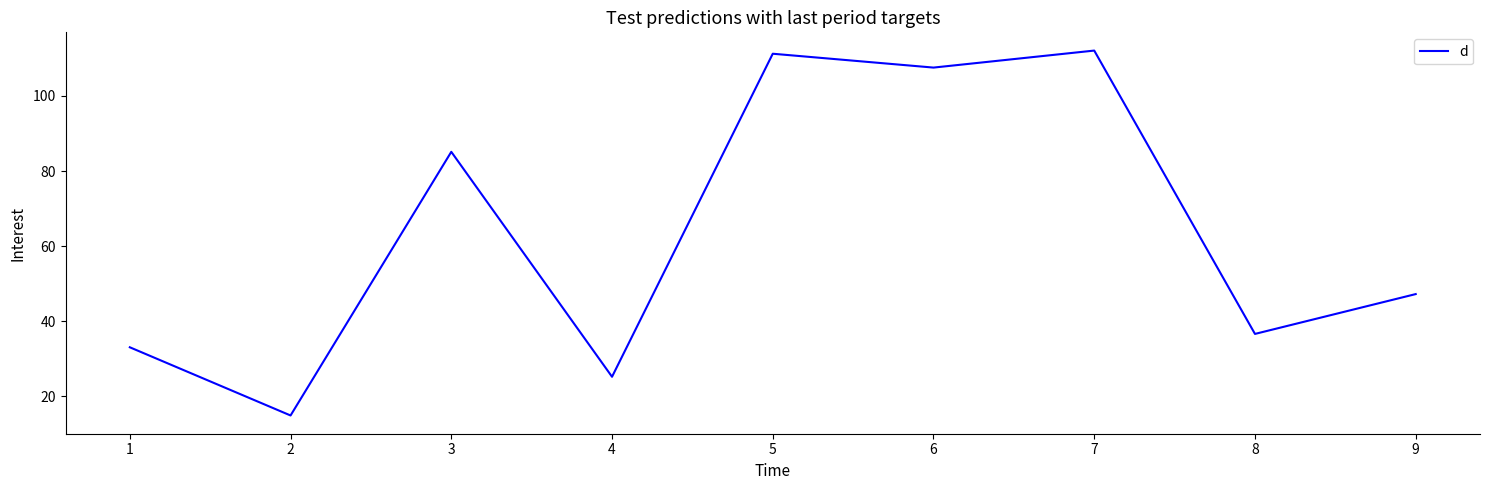

The value at 1 is 22.6. True or false?

False